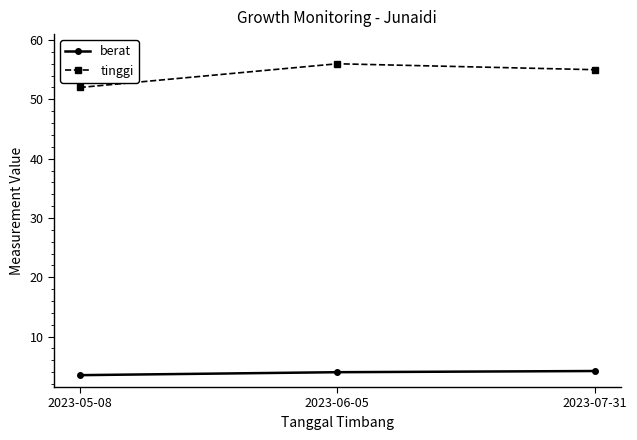

What is the minimum value for berat?

3.5